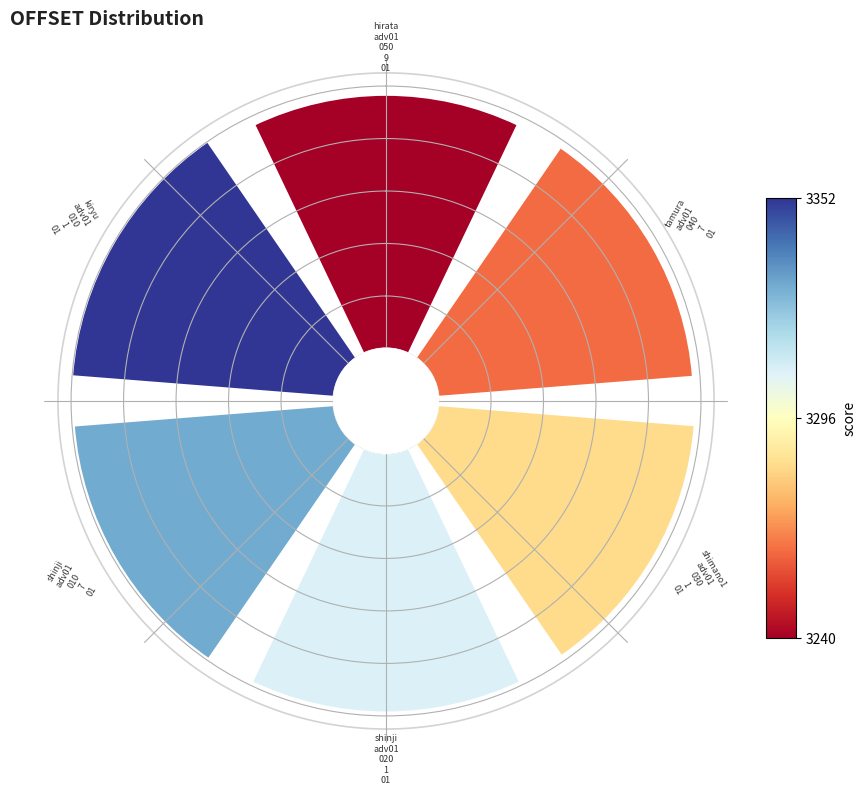

How many slices are in this pie chart?

6